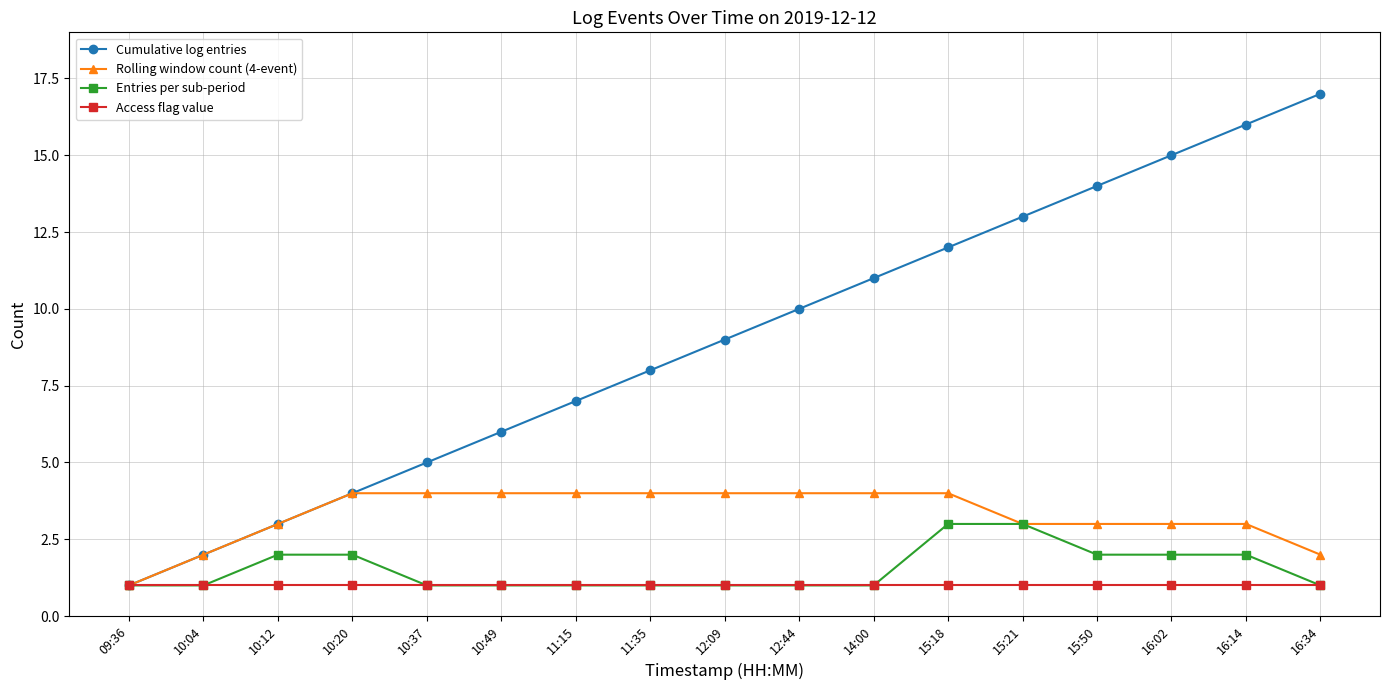

The Cumulative log entries series shows 4 at 10:20. True or false?

True